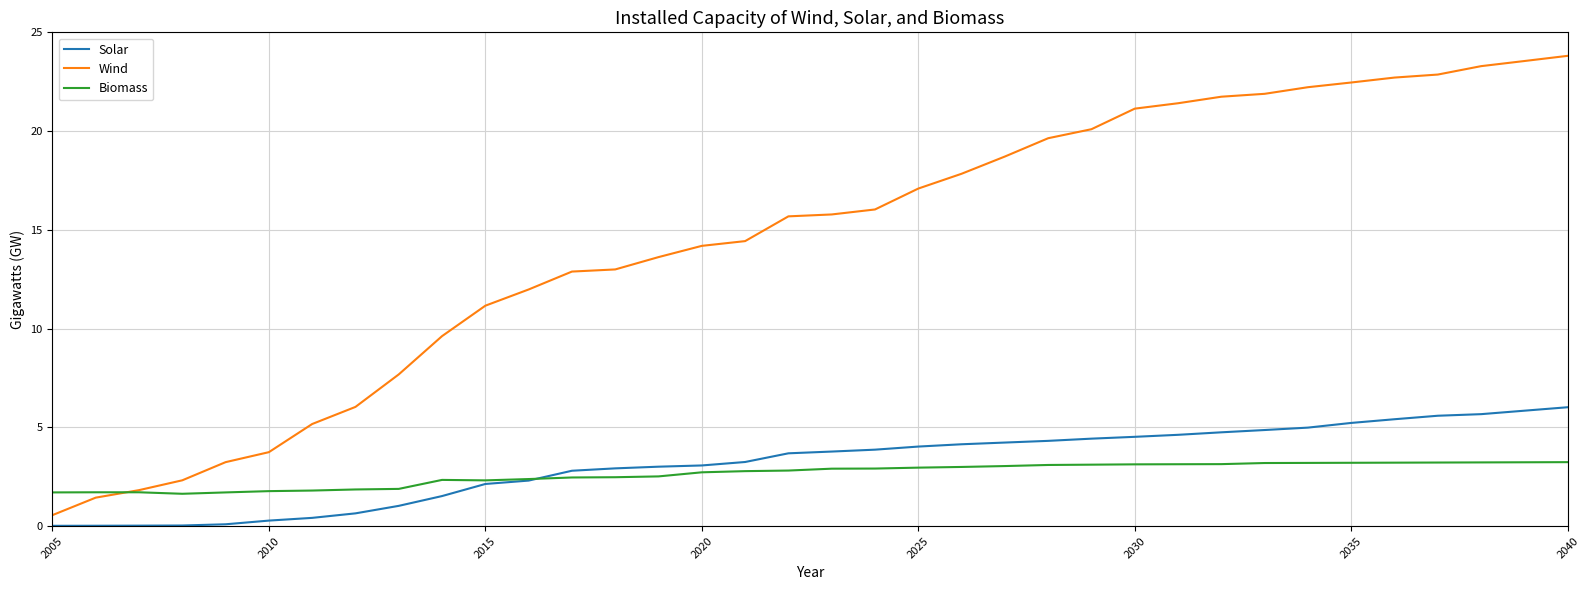

Which series has the largest total across all categories?

Wind